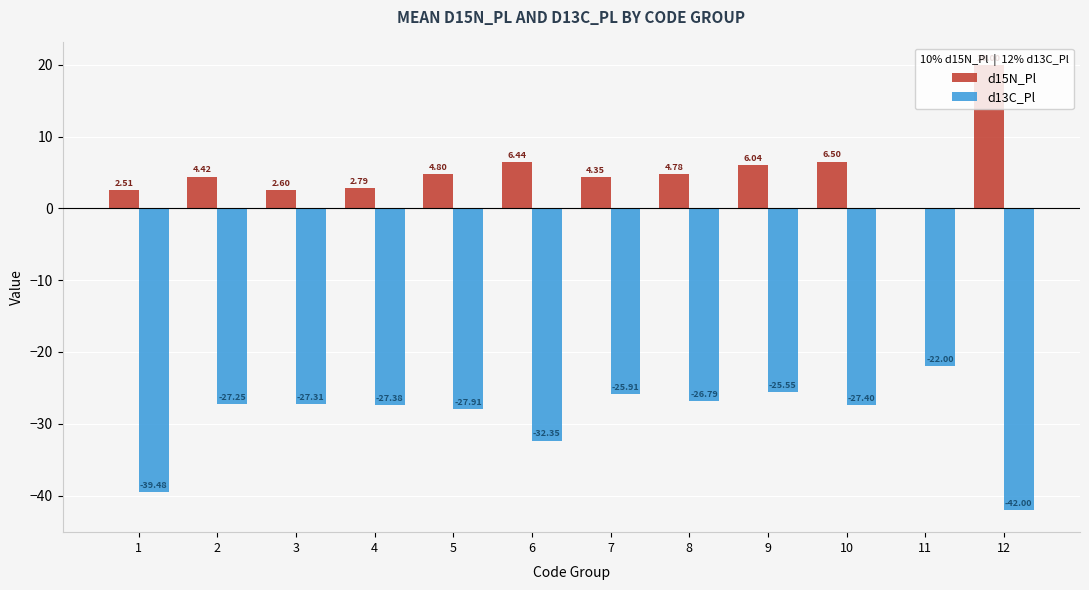

The value of d13C_Pl at 12 is -15.7. True or false?

False